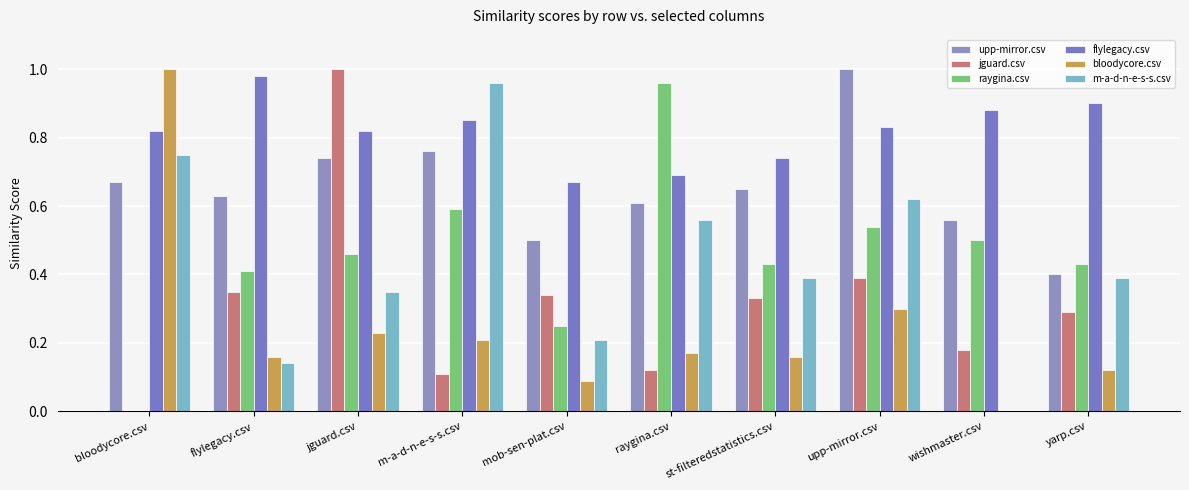

The m-a-d-n-e-s-s.csv series shows 1.0 at upp-mirror.csv. True or false?

False